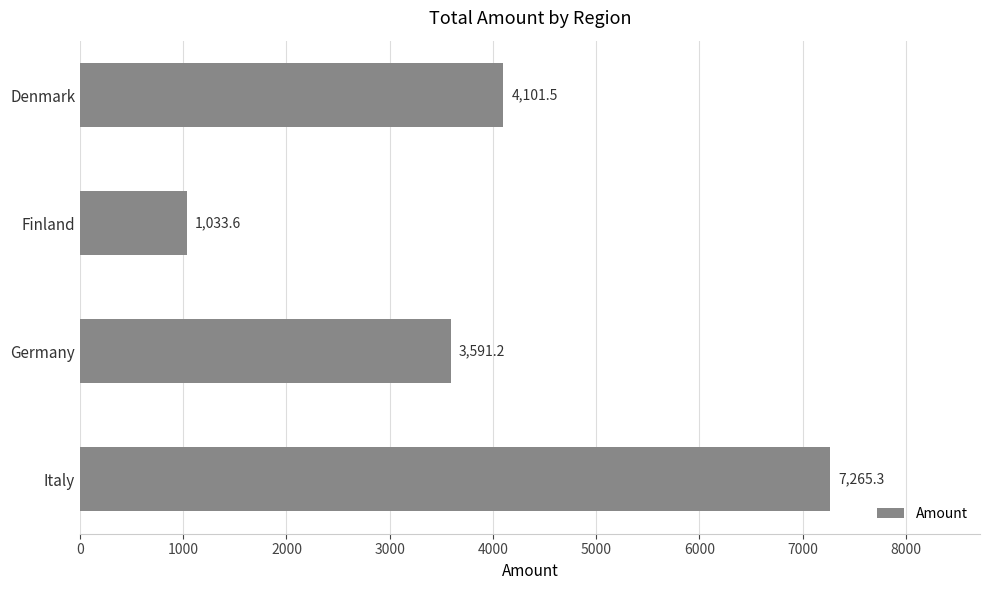

True or false: the data shows 1033.6 at Finland.

True